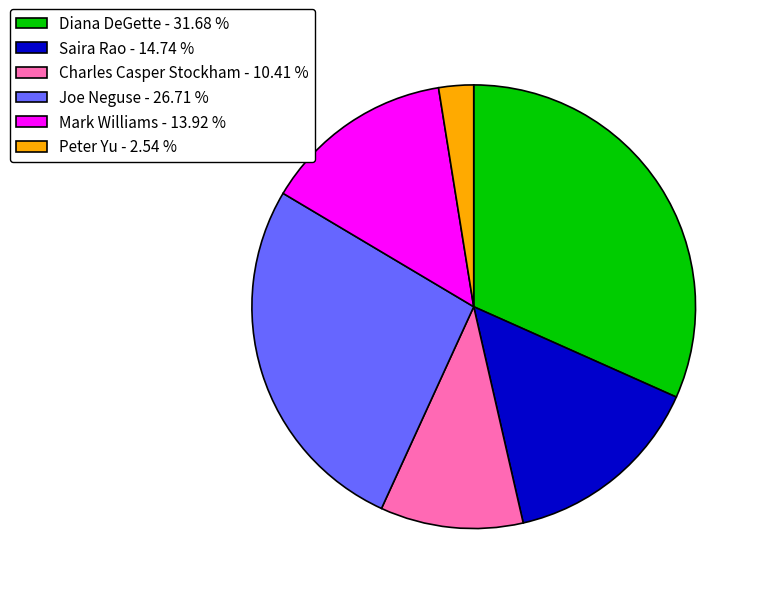

Which category has the smallest portion of the pie?

Peter Yu